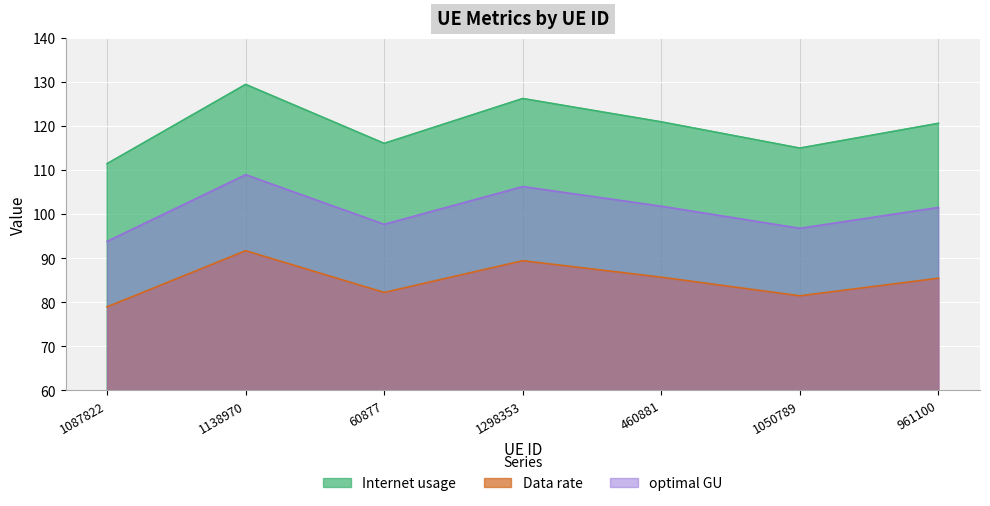

Reading right to left, transcribe all the data shown in this chart.

Internet usage: 961100=120.6	1050789=115.0	460881=121.0	1298353=126.3	60877=116.1	1138970=129.5	1087822=111.5
Data rate: 961100=85.4	1050789=81.5	460881=85.7	1298353=89.4	60877=82.2	1138970=91.7	1087822=79.0
optimal GU: 961100=101.5	1050789=96.8	460881=101.8	1298353=106.3	60877=97.7	1138970=109.0	1087822=93.8